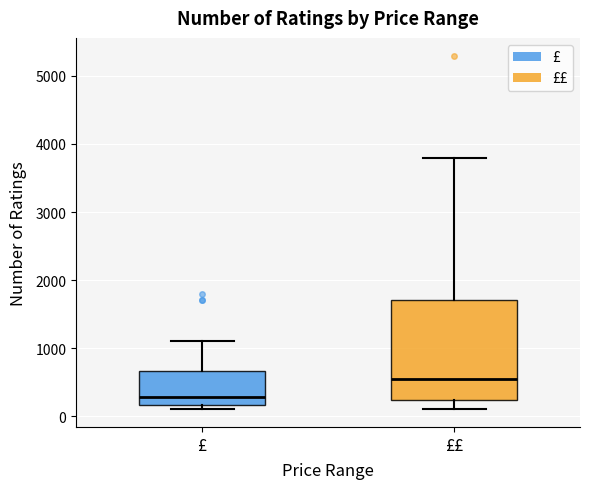

Reading left to right, transcribe this box plot: for each box, give where its median line is, the range the box spans, and where its two whiskers end, as read against the y-axis. The values are not printed on the chart, so give them approximately, as read against the axis.

£: median 300, box 200 to 700, whiskers 100 to 1100
££: median 500, box 200 to 1700, whiskers 100 to 3800